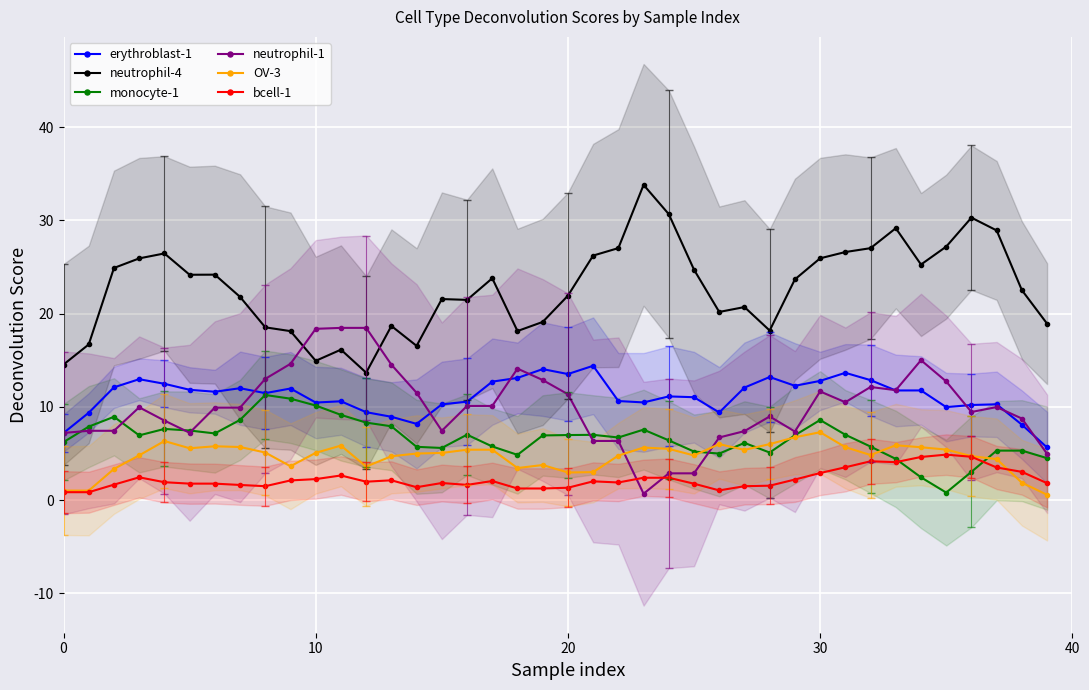

True or false: neutrophil-4 and erythroblast-1 cross at least once.

False